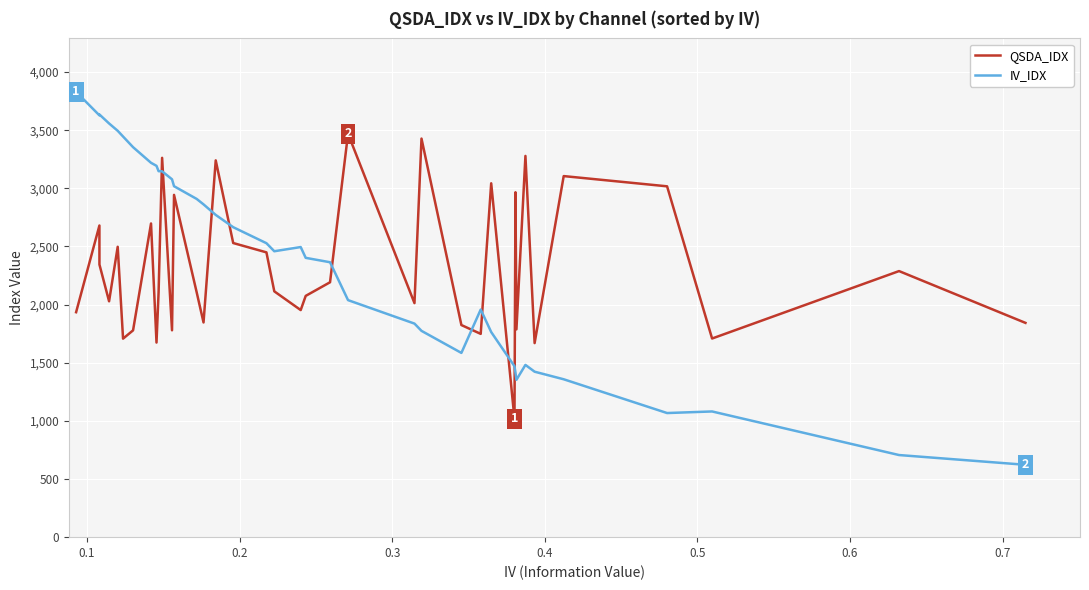

Does the chart have visible grid lines?

Yes